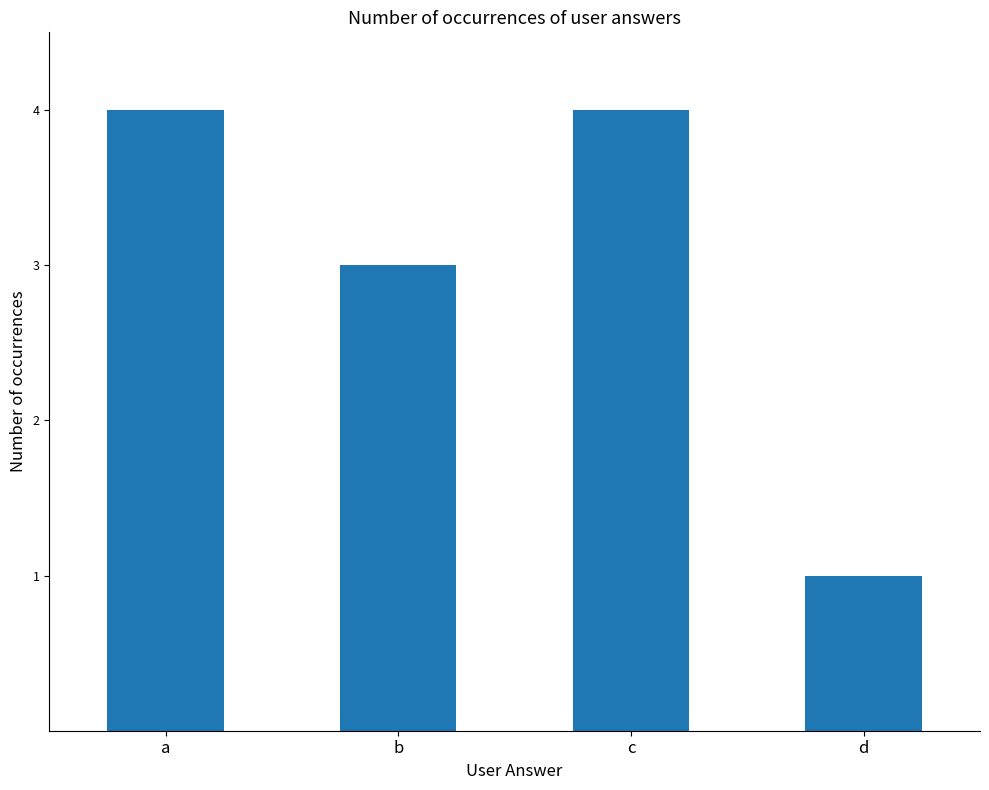

What is the change in value from b to d?

-2